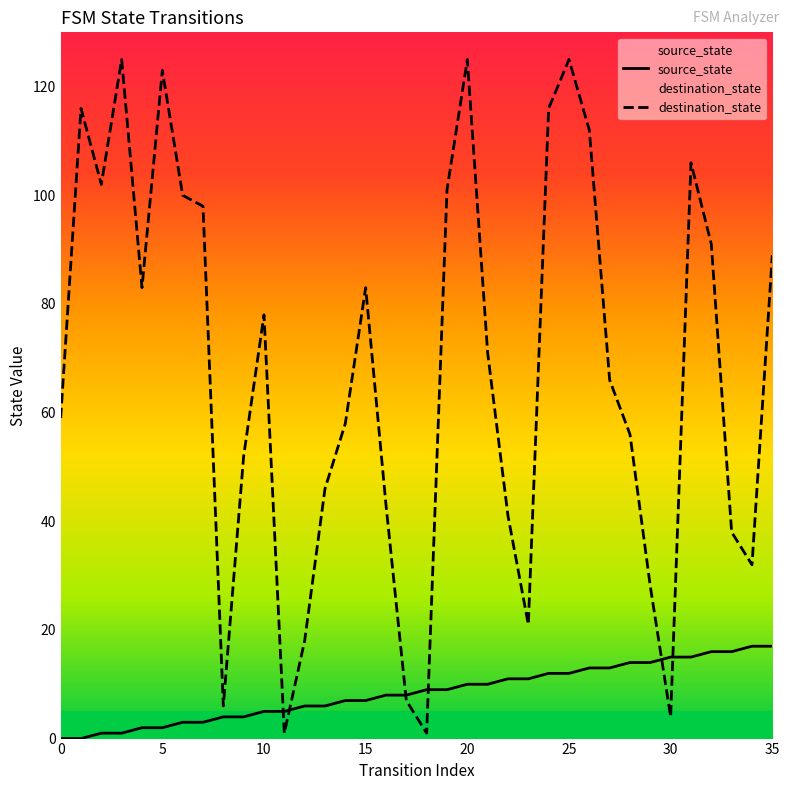

How many data points in destination_state are less than 71?

18